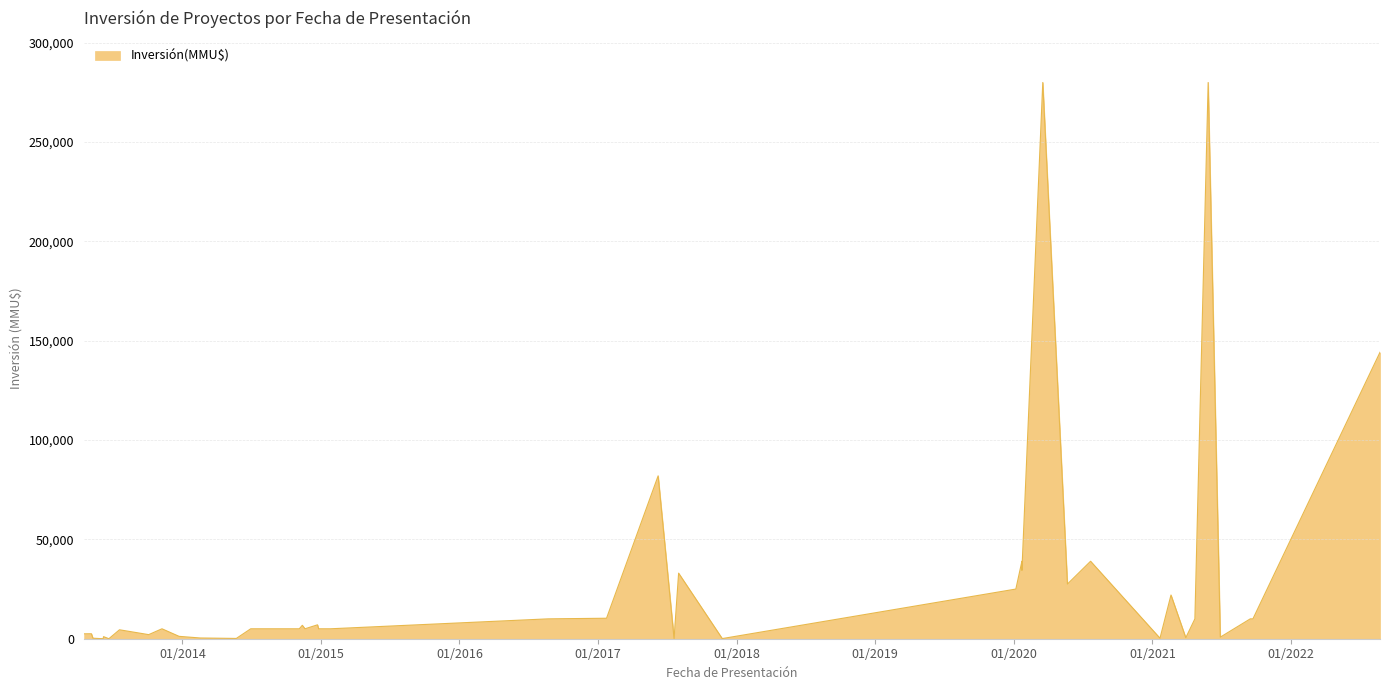

Count the number of categories in the chart.

40